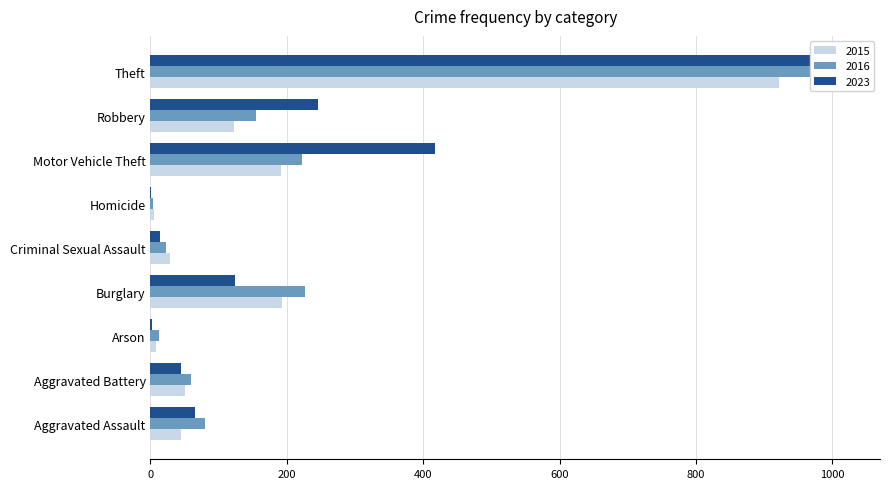

Between Arson and Robbery, which series saw the biggest shift?

2023